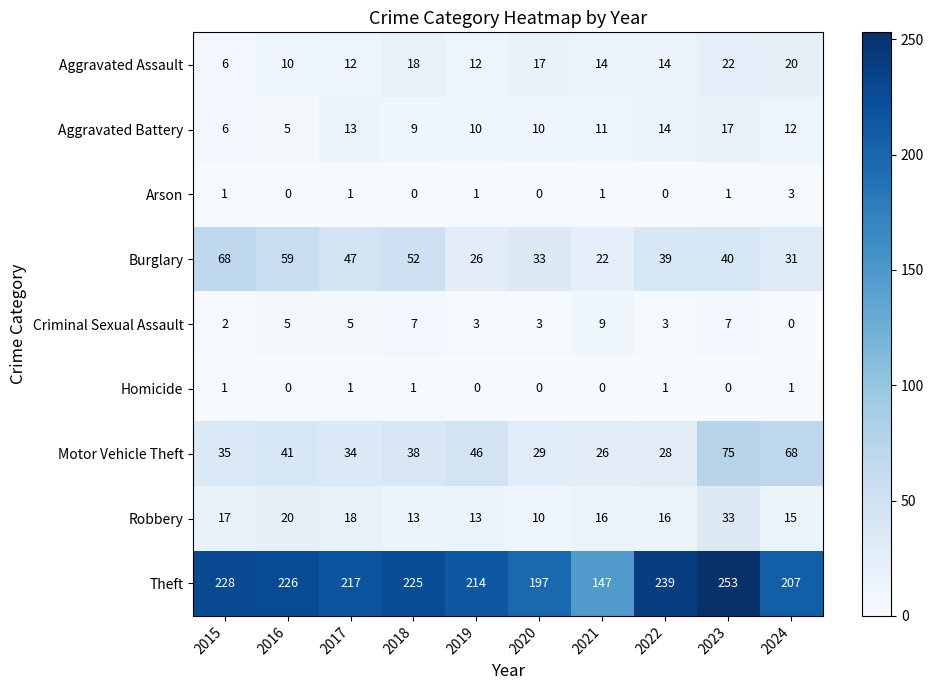

Which category has the highest value across all series?

2023